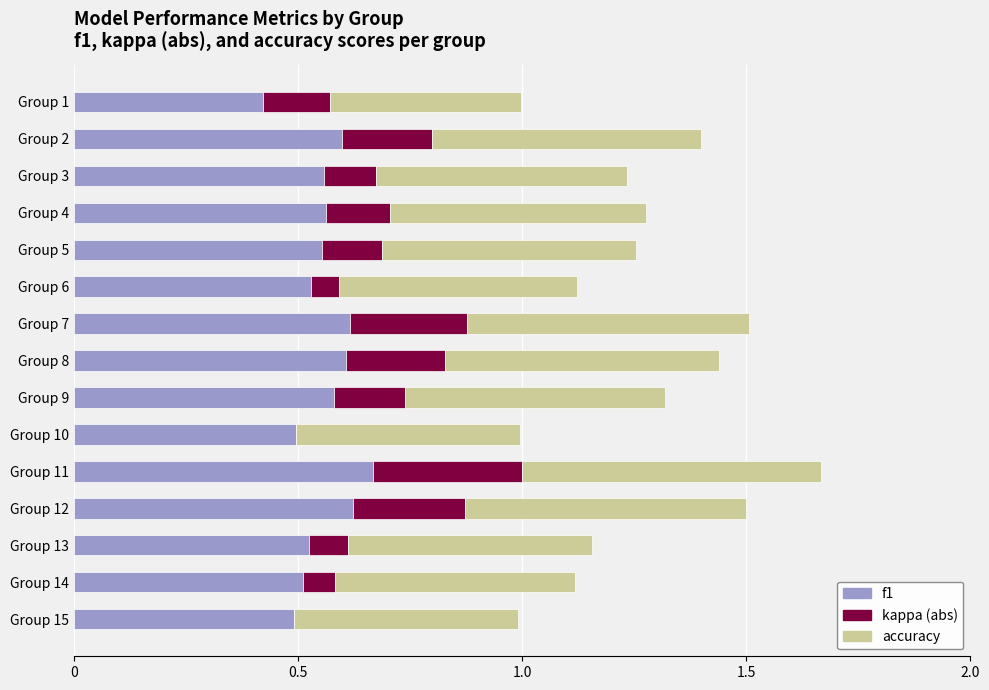

What is the sum of the f1 values at Group 8 and Group 6?

1.1